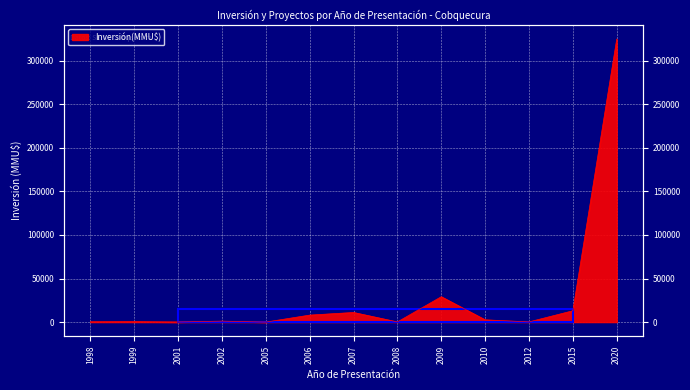

How many interior local valleys (lower than both neighbors) does the data have?

4